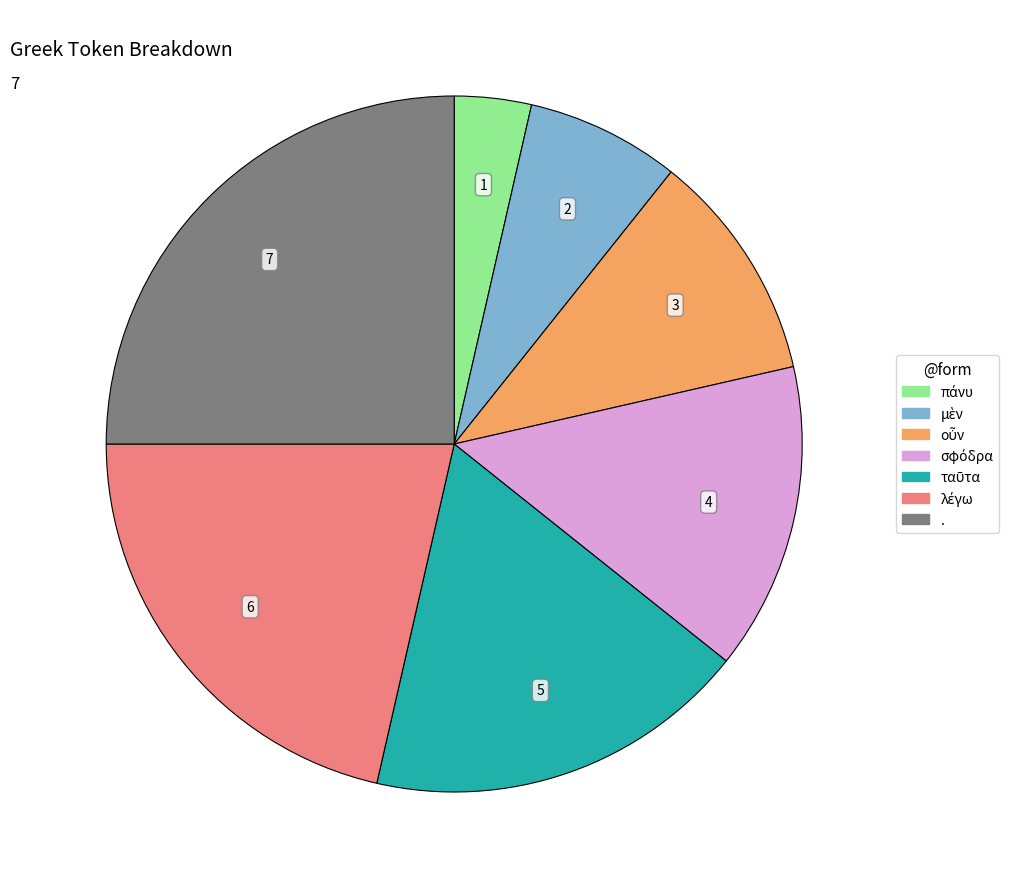

Which slice is the largest?

.